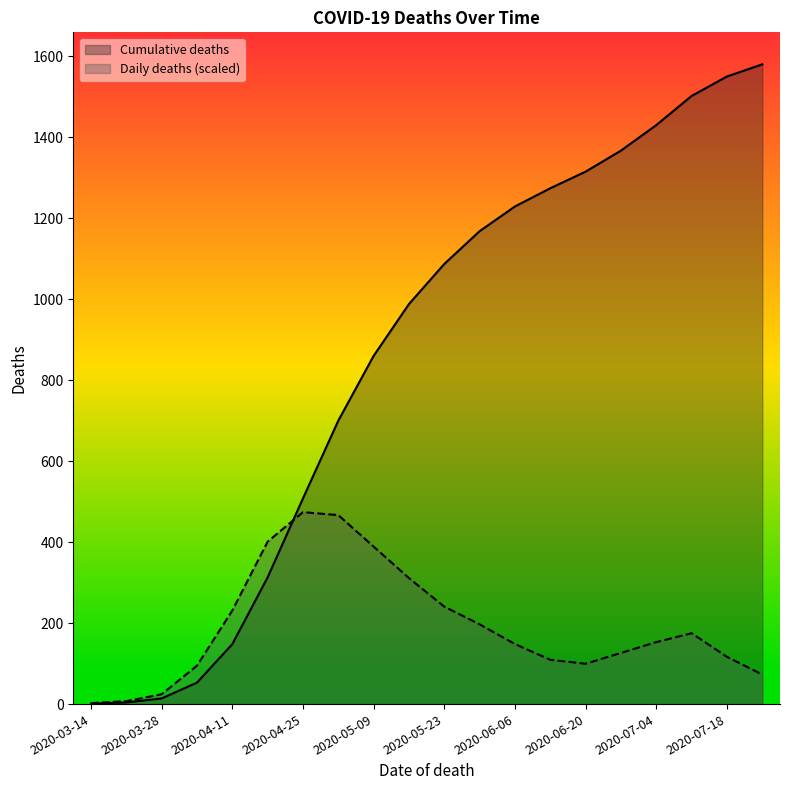

Between 2020-05-30 and 2020-04-18, which is larger?

2020-05-30